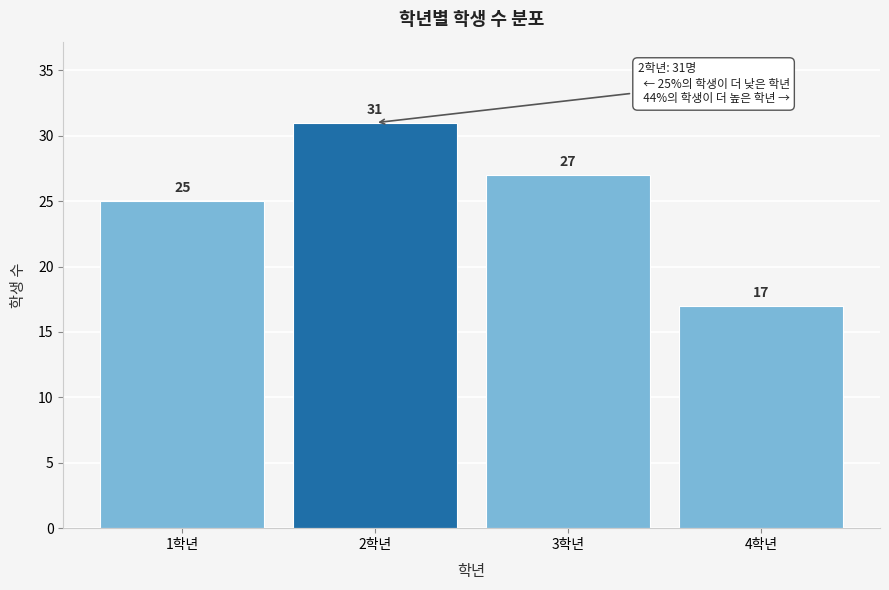

Reading right to left, list all the values displayed in this chart.

4학년=17	3학년=27	2학년=31	1학년=25